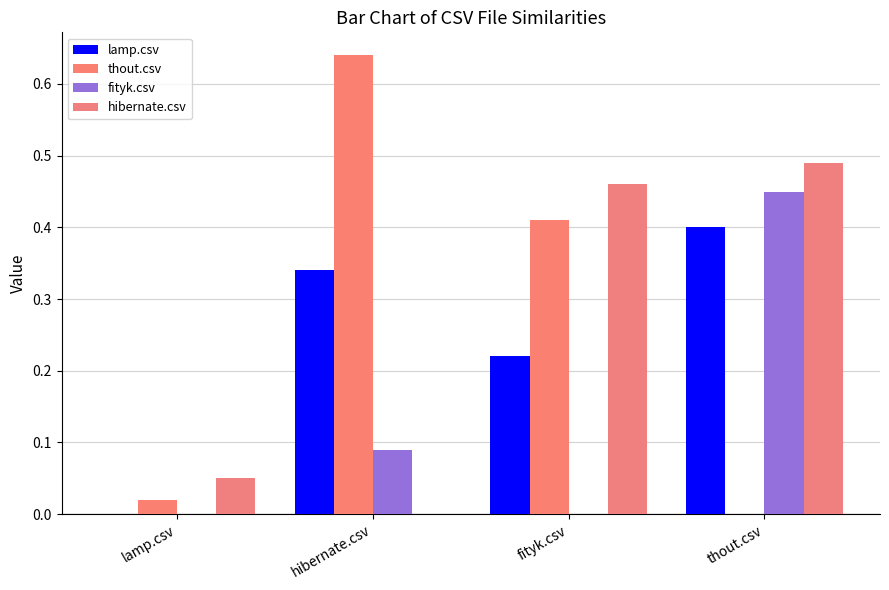

Which series has the widest spread of values?

thout.csv